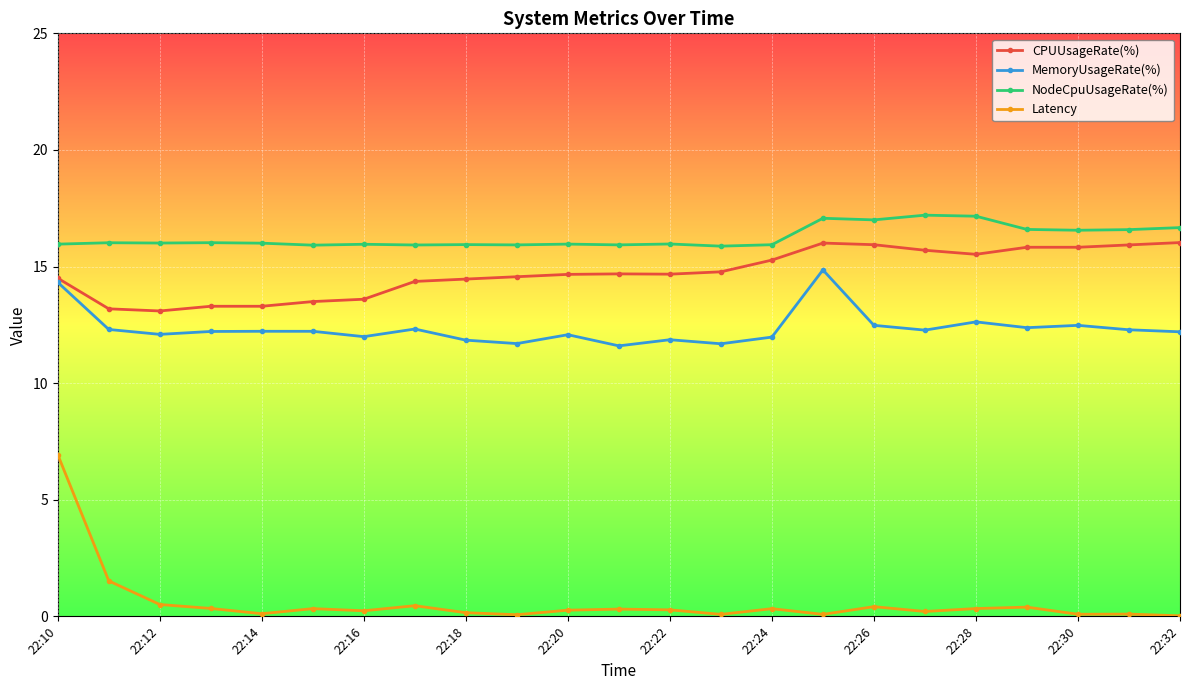

Which series has the widest spread of values?

Latency